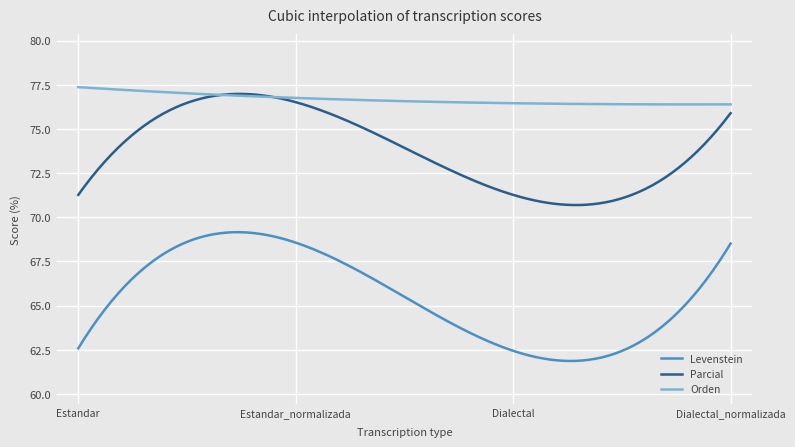

Rank the series by their maximum value, from highest to lowest.

Orden, Parcial, Levenstein